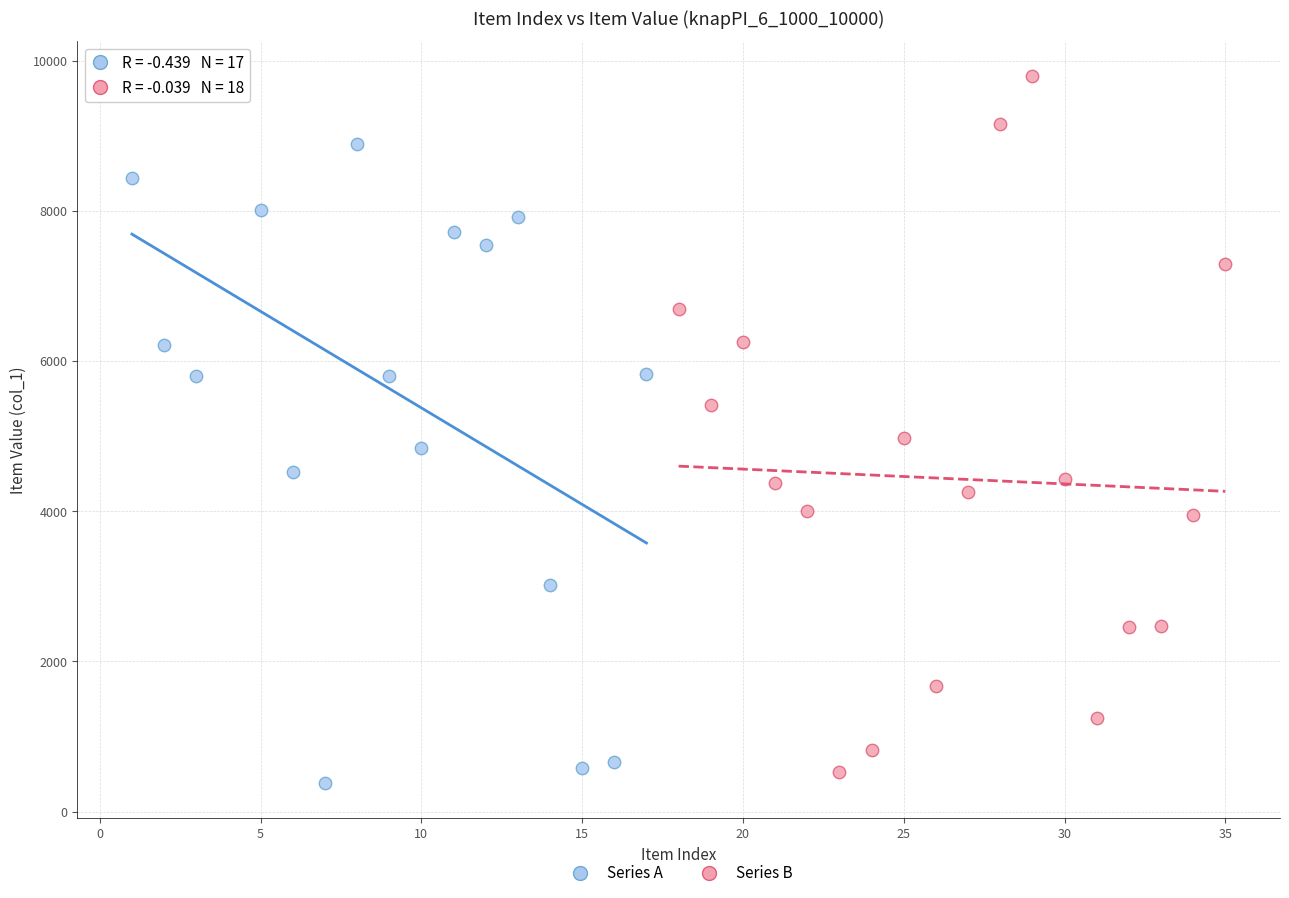

What are all the series names shown in the legend?

Series A, Series B